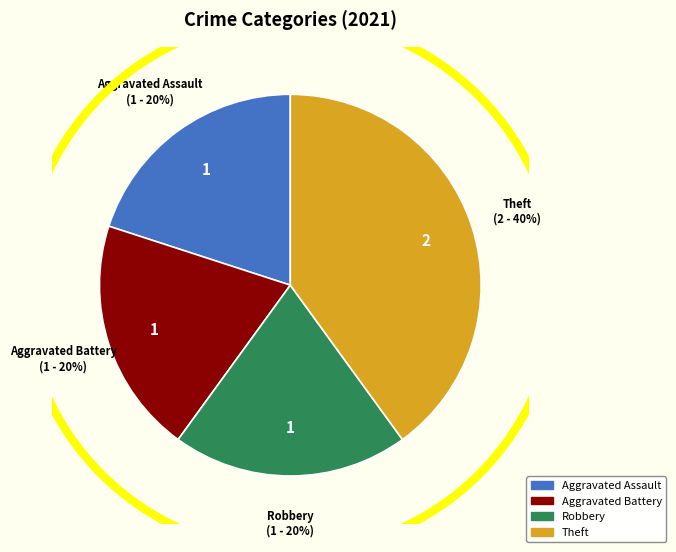

Is it true that Aggravated Battery is 20% of the pie?

True